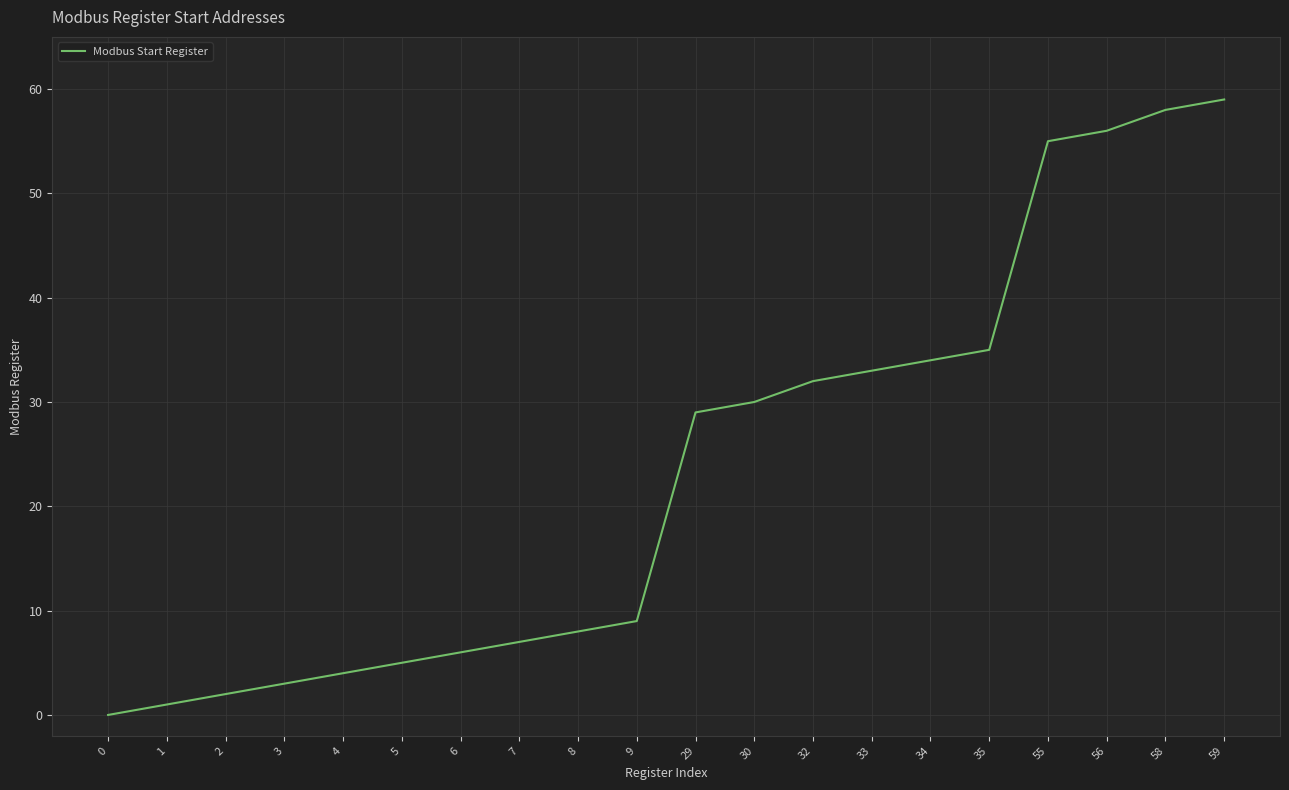

Which category has the highest value across all series?

59